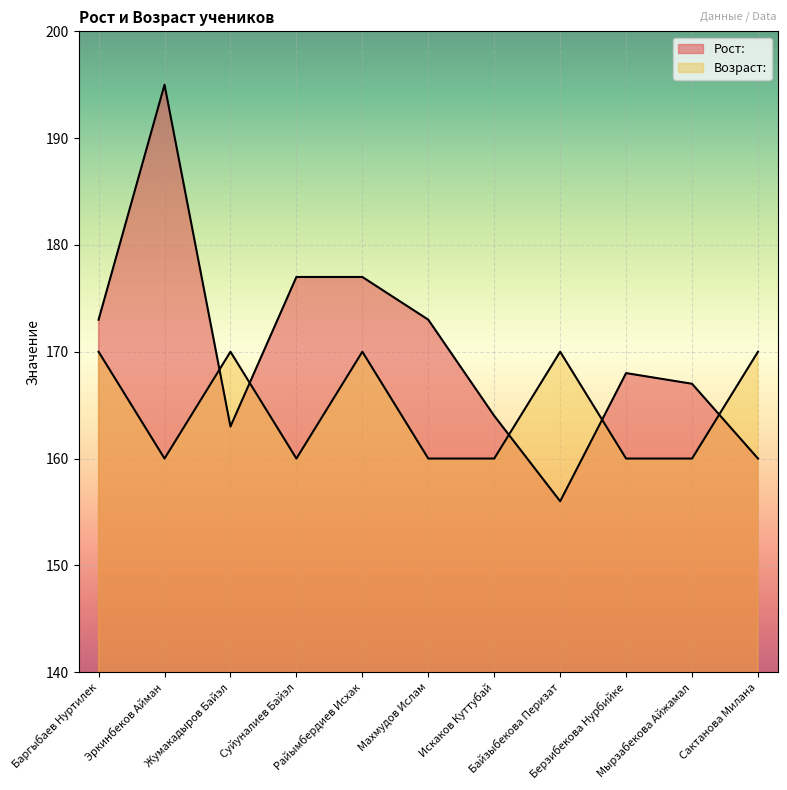

What is the label of the 3rd point from the right?

Берзибекова Нурбийке